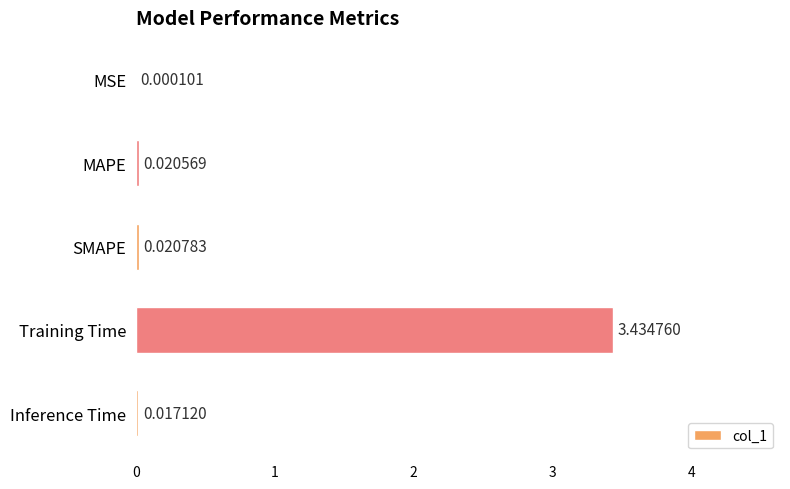

What is the sum of all values?

3.5